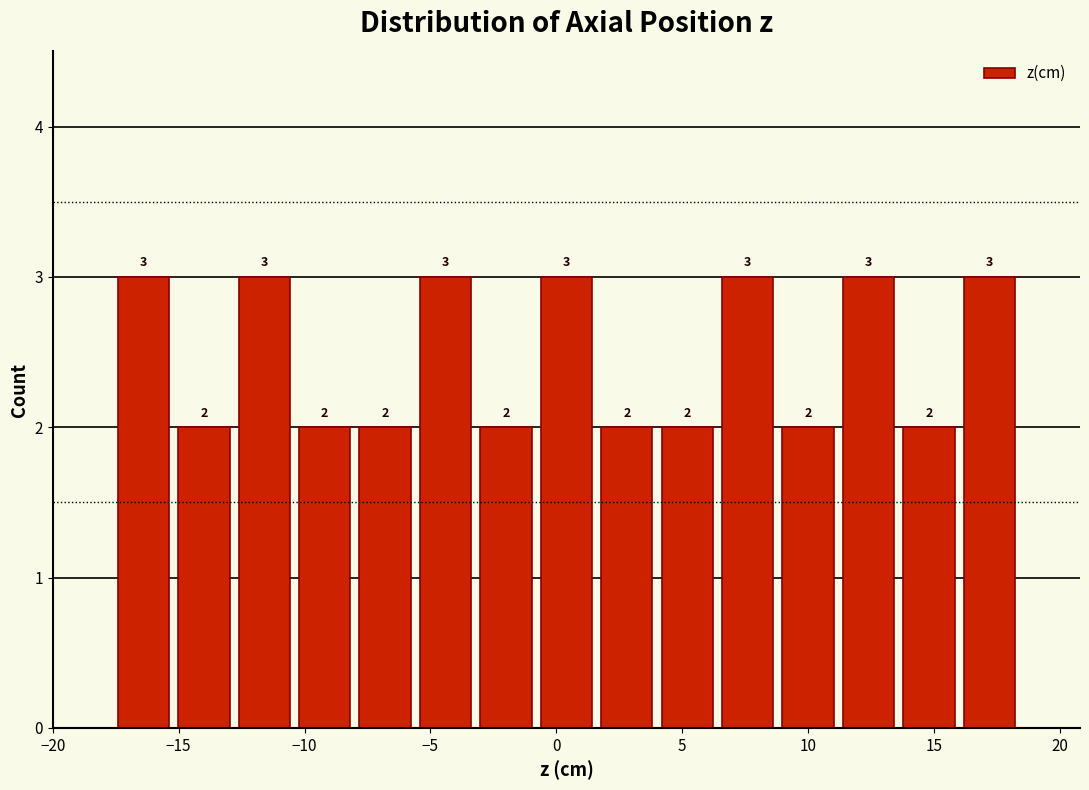

Reading left to right, list every bar in this chart as the range it spans on the x-axis followed by its height. The bar edges are not printed on the chart, so give them approximately, as read against the axis.

-17.6 to -15.2: 3
-15.2 to -12.8: 2
-12.8 to -10.4: 3
-10.4 to -8.0: 2
-8.0 to -5.6: 2
-5.6 to -3.2: 3
-3.2 to -0.8: 2
-0.8 to 1.6: 3
1.6 to 4.0: 2
4.0 to 6.4: 2
6.4 to 8.8: 3
8.8 to 11.2: 2
11.2 to 13.6: 3
13.6 to 16.0: 2
16.0 to 18.4: 3